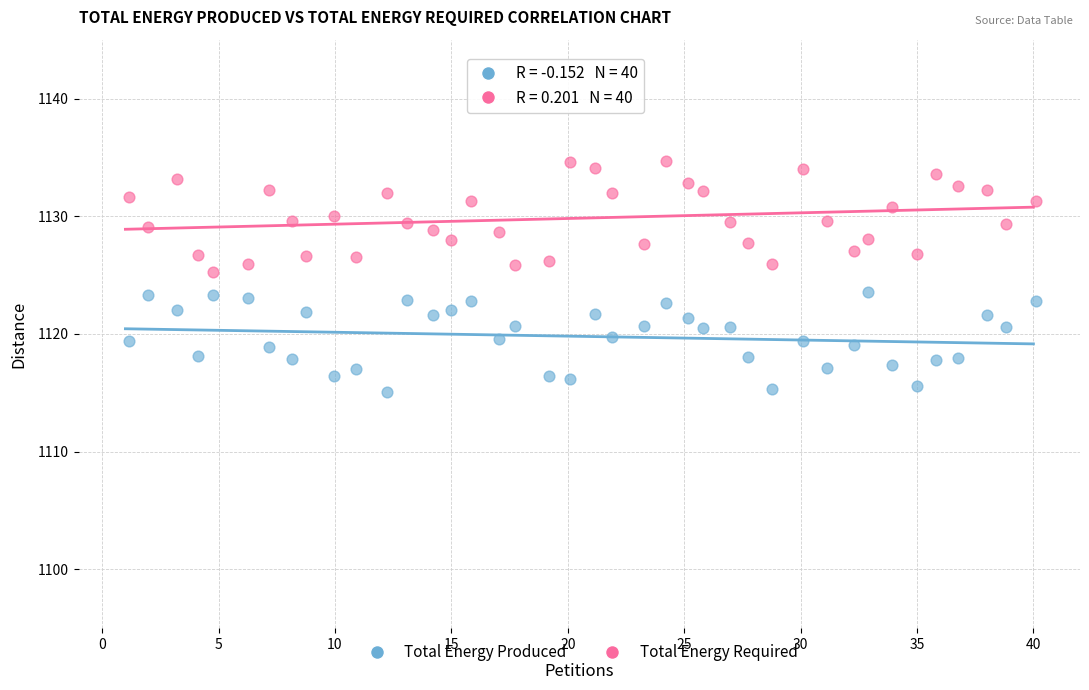

Which series reaches the maximum Y coordinate?

Total Energy Required